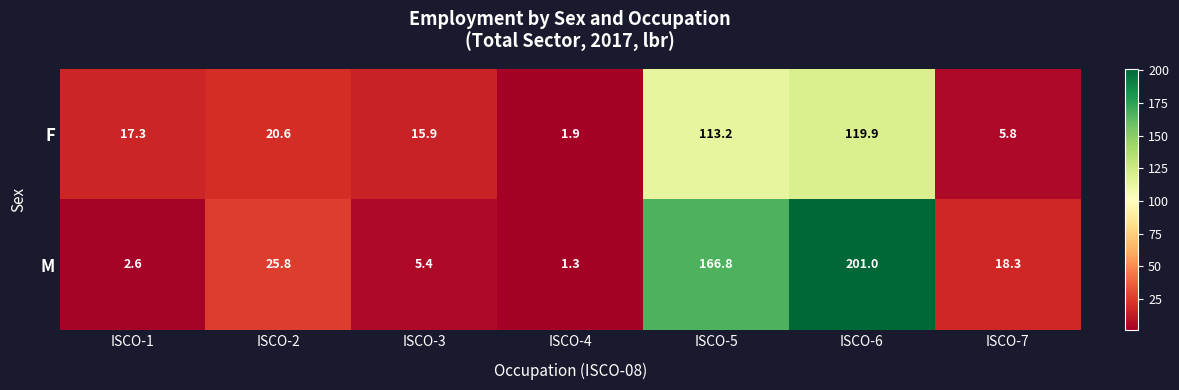

How many data points does each series have?

7